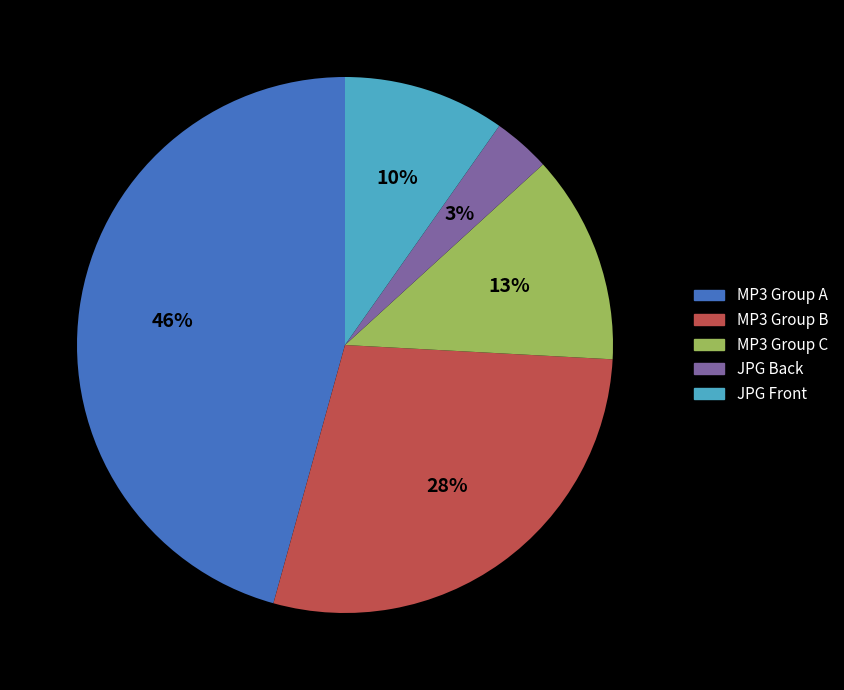

The MP3 Group C slice represents 18% of the pie. True or false?

False